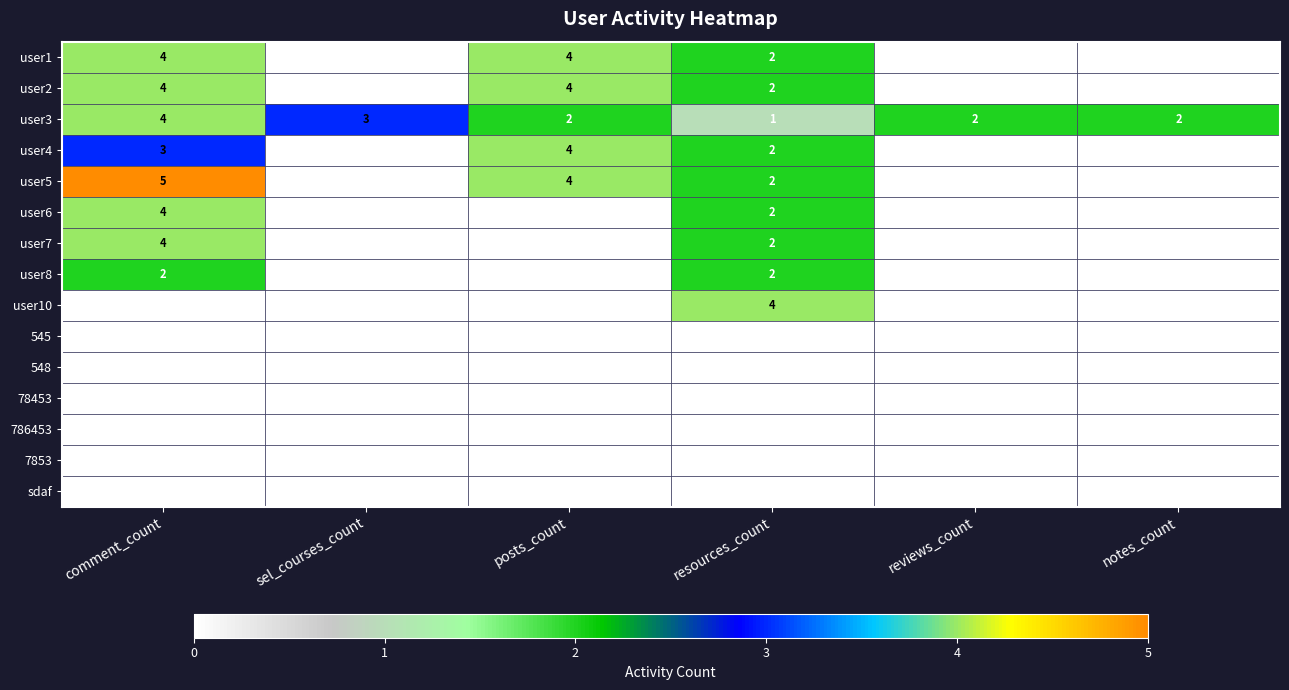

How many categories are shown in the chart?

6